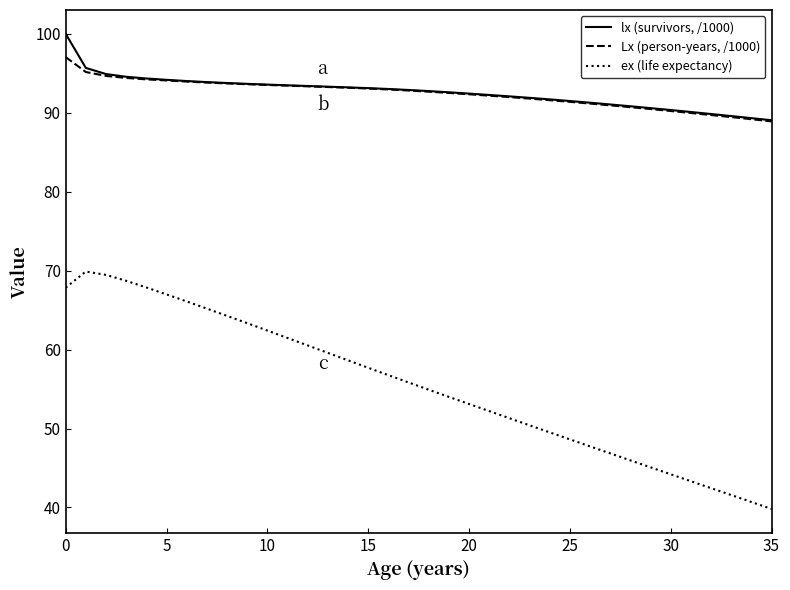

True or false: ex (life expectancy) has more than 0 points higher than both neighbors.

True